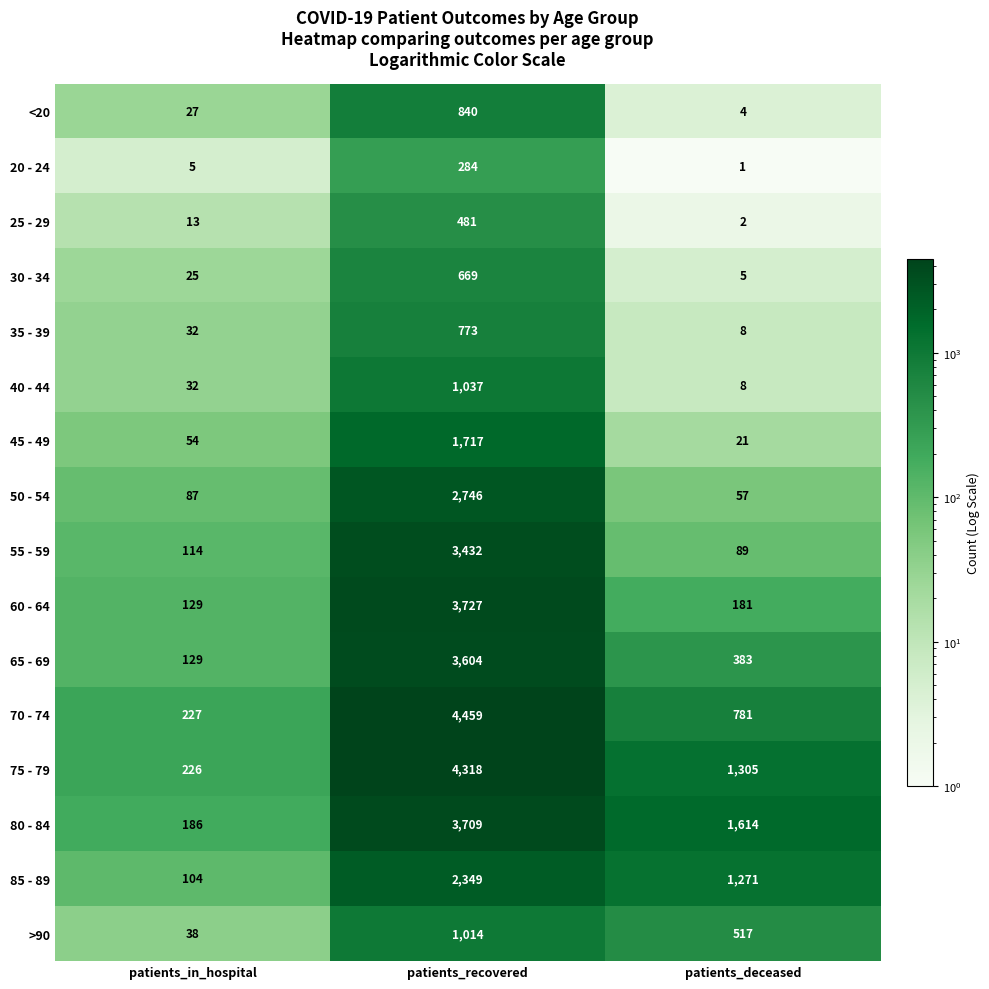

At which category is the sum across all series the highest?

patients_recovered